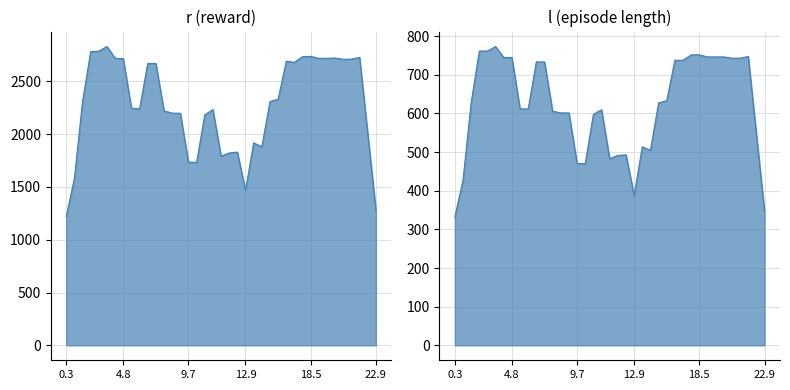

Is it true that r equals 834.6 at 22.9?

False